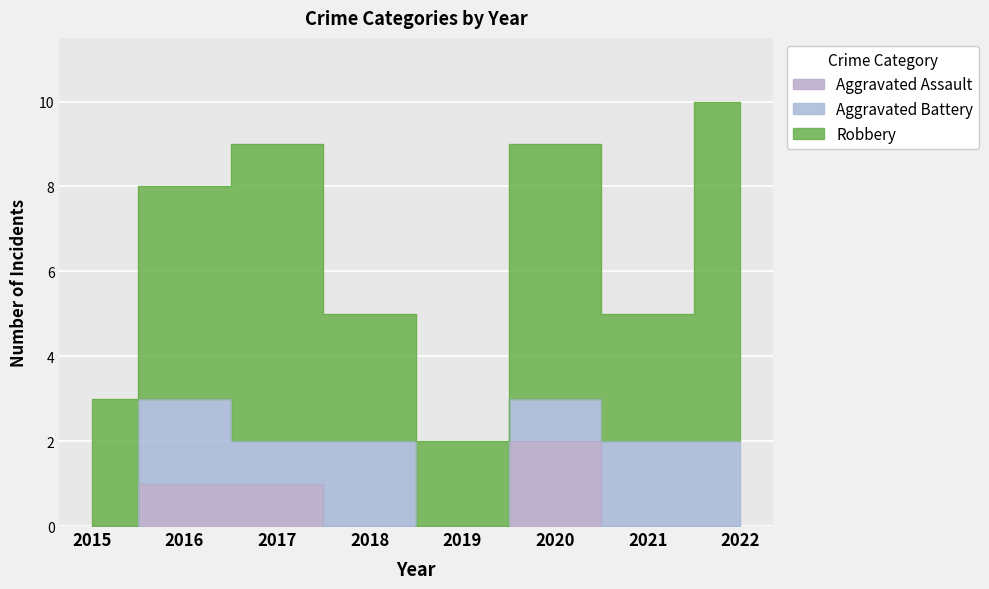

What is the sum of the Aggravated Assault values at 2018 and 2016?

1